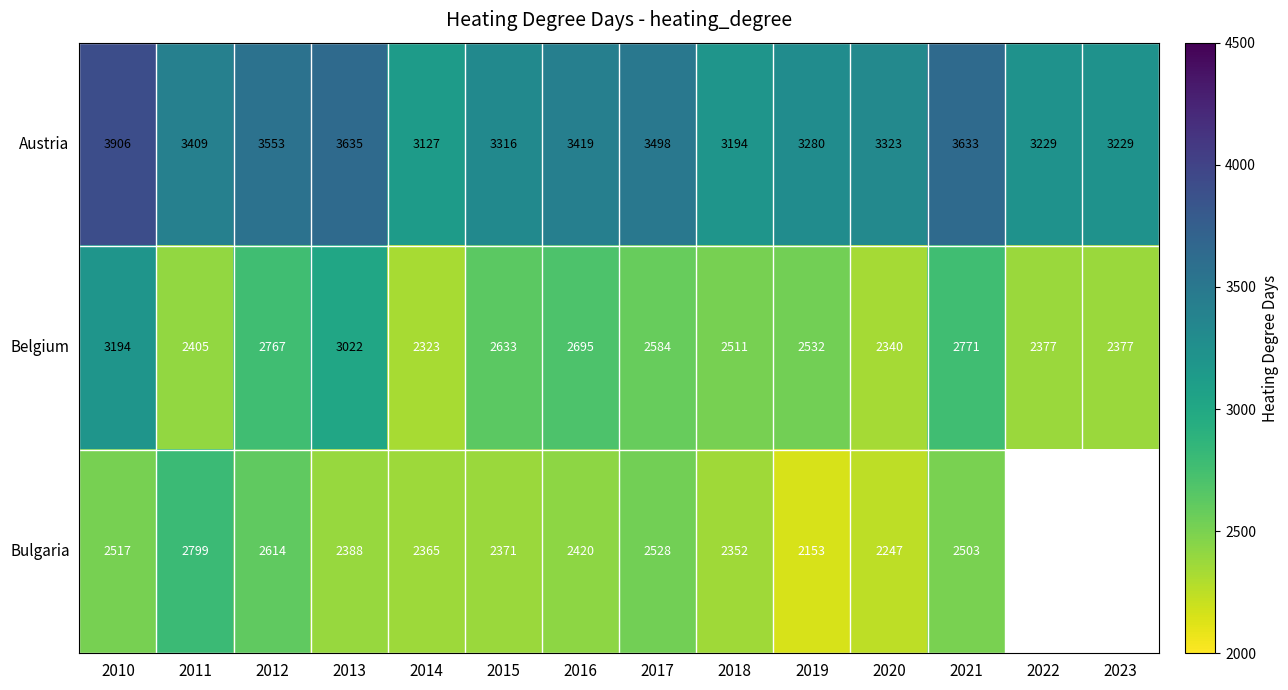

Between 2016 and 2018, which series saw the biggest shift?

Austria